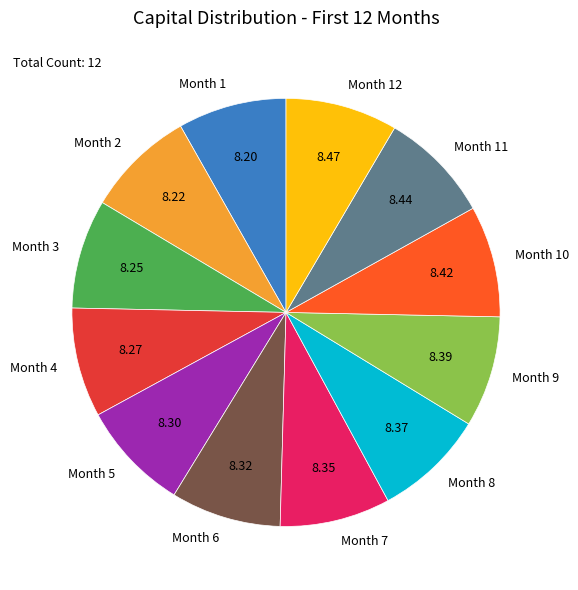

True or false: Month 10 accounts for 1% of the total.

False